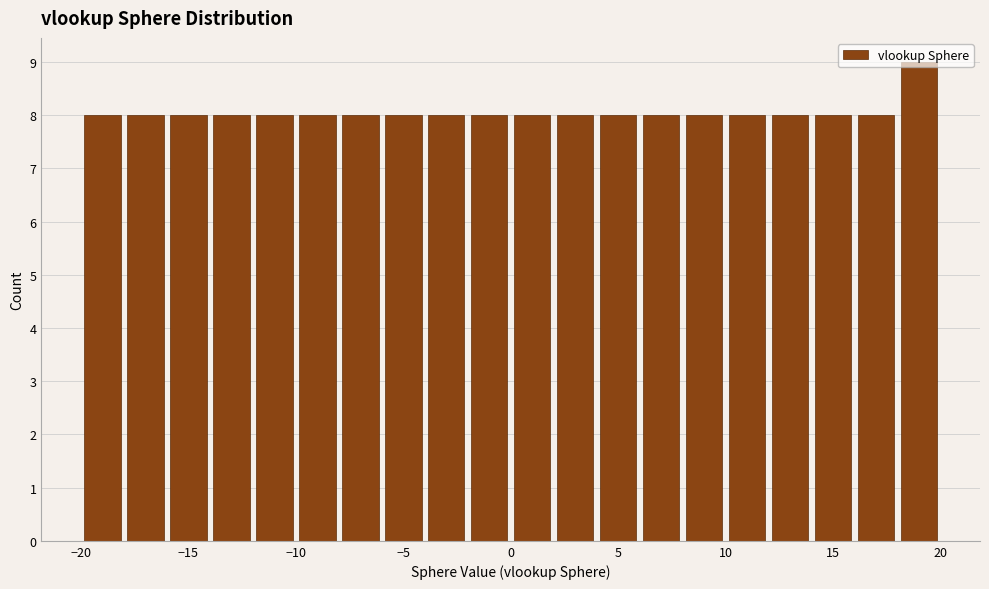

What is the height of the bar covering -16 to -14 on the x-axis? The values are not printed on the chart, so give them approximately, as read against the axis.

8